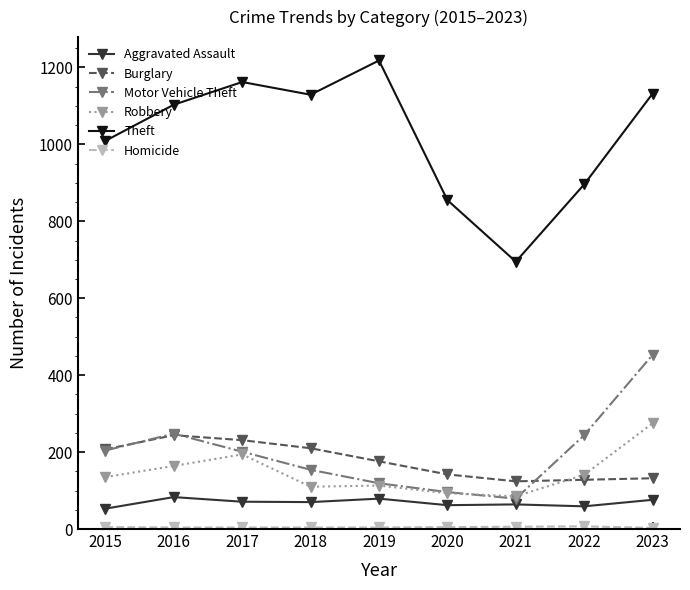

True or false: Robbery and Burglary cross at least once.

True